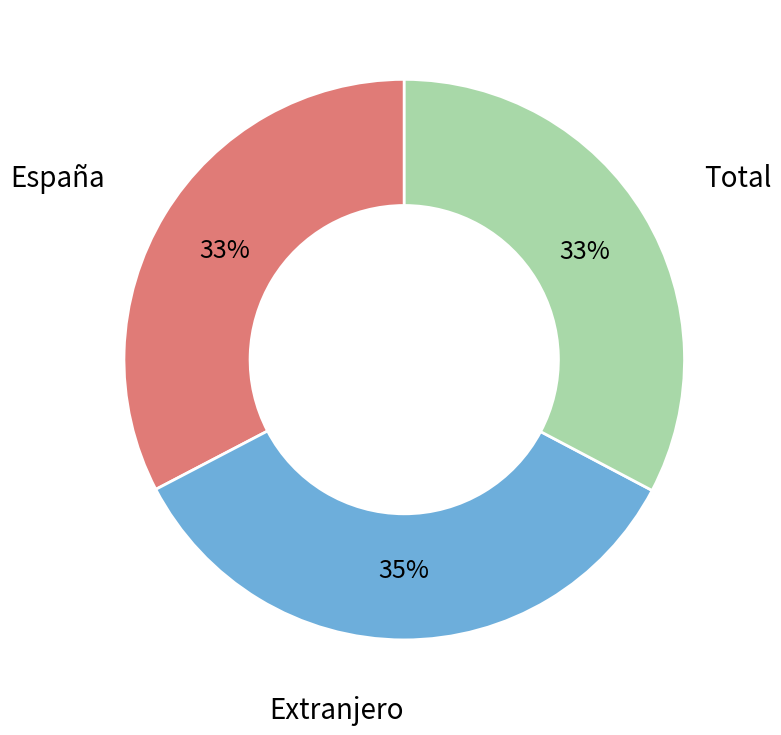

Does any single category account for the majority?

No